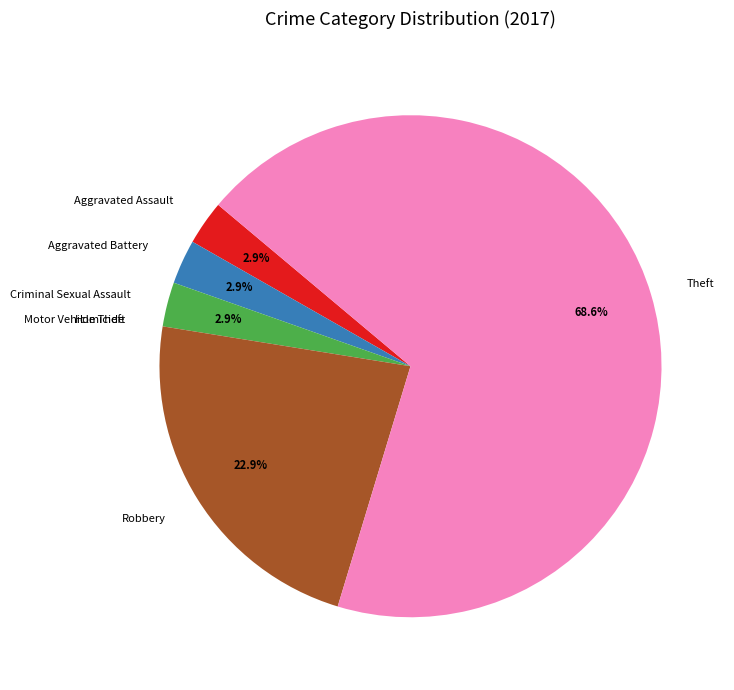

Does any single category account for the majority?

Yes